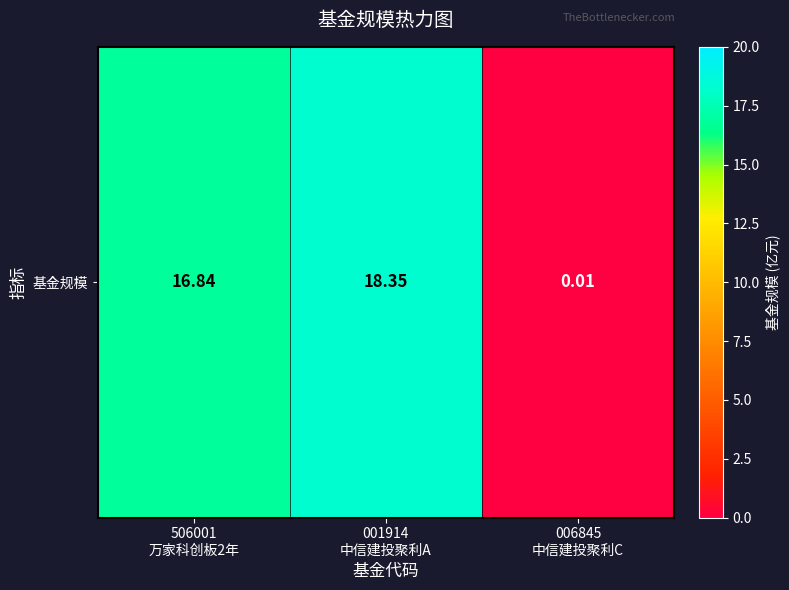

How many data points are above 16?

2